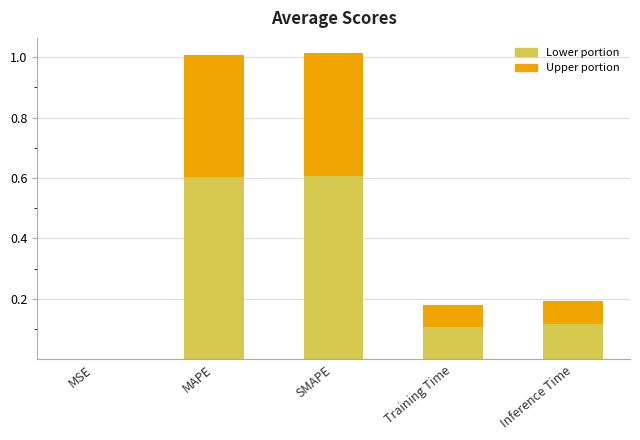

Reading left to right, what are all the values shown in this chart?

0.0	1.0	1.0	0.2	0.2